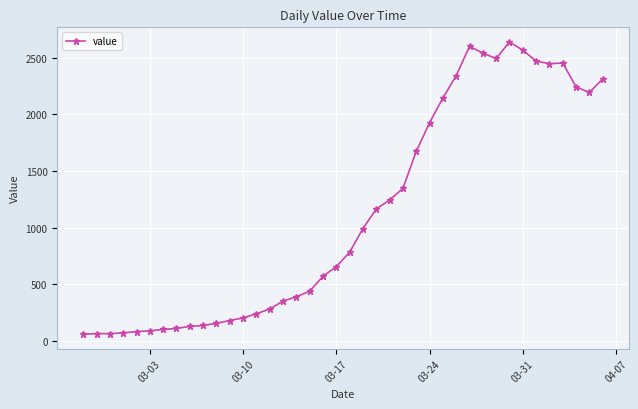

True or false: the data has more than 2 interior local peaks.

True